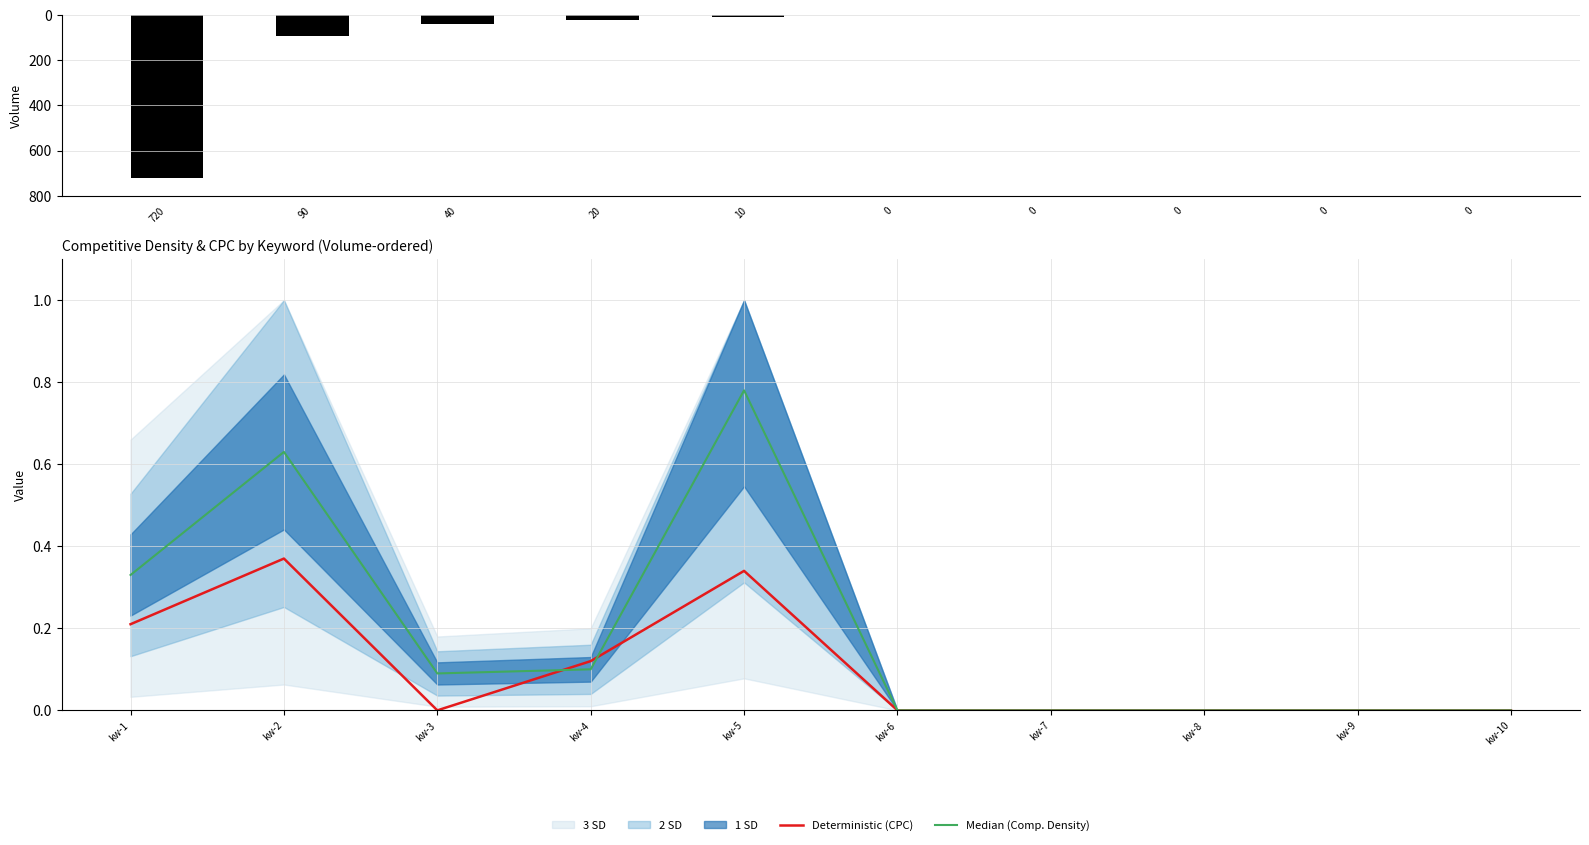

True or false: Deterministic (CPC) has a value of 0.2 at kw-4.

False